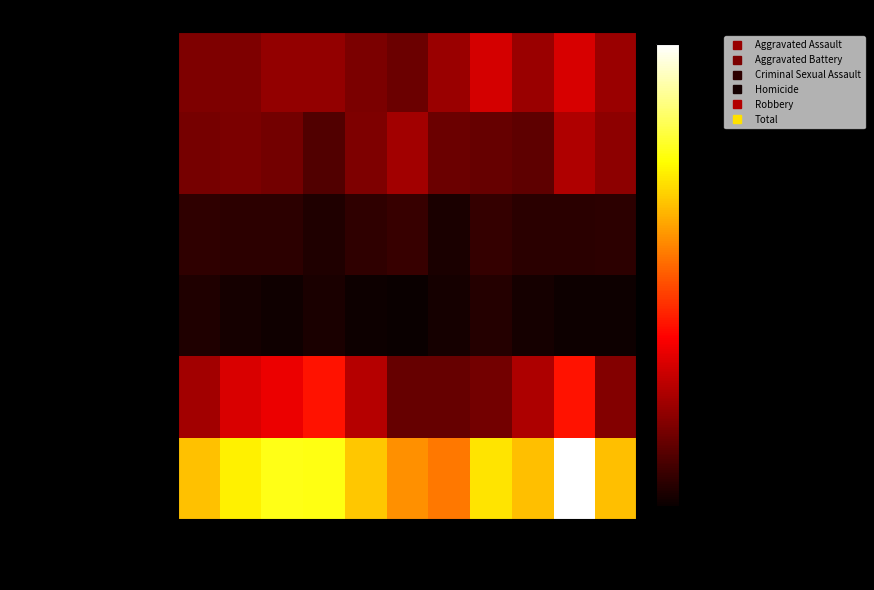

Reading right to left, extract all data points from this chart.

Aggravated Assault: 2025=41	2024=58	2023=41	2022=57	2021=41	2020=28	2019=32	2018=39	2017=39	2016=33	2015=33
Aggravated Battery: 2025=37	2024=47	2023=24	2022=26	2021=28	2020=43	2019=33	2018=20	2017=30	2016=32	2015=31
Criminal Sexual Assault: 2025=10	2024=9	2023=9	2022=12	2021=5	2020=13	2019=11	2018=6	2017=10	2016=10	2015=11
Homicide: 2025=1	2024=1	2023=3	2022=8	2021=3	2020=0	2019=1	2018=5	2017=2	2016=3	2015=6
Robbery: 2025=34	2024=74	2023=46	2022=30	2021=26	2020=26	2019=48	2018=74	2017=64	2016=59	2015=43
Total: 2025=123	2024=189	2023=123	2022=133	2021=103	2020=110	2019=125	2018=144	2017=145	2016=137	2015=124